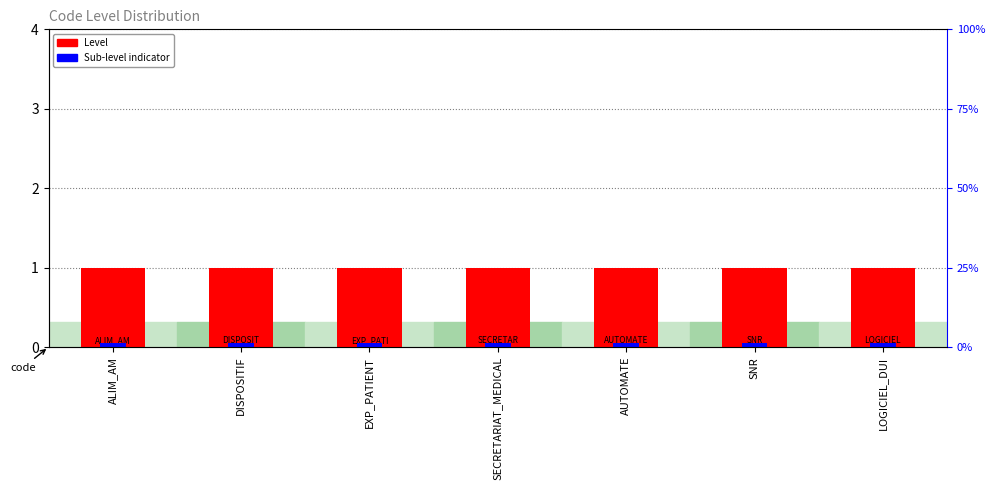

What is the sum of all Level values?

7.0